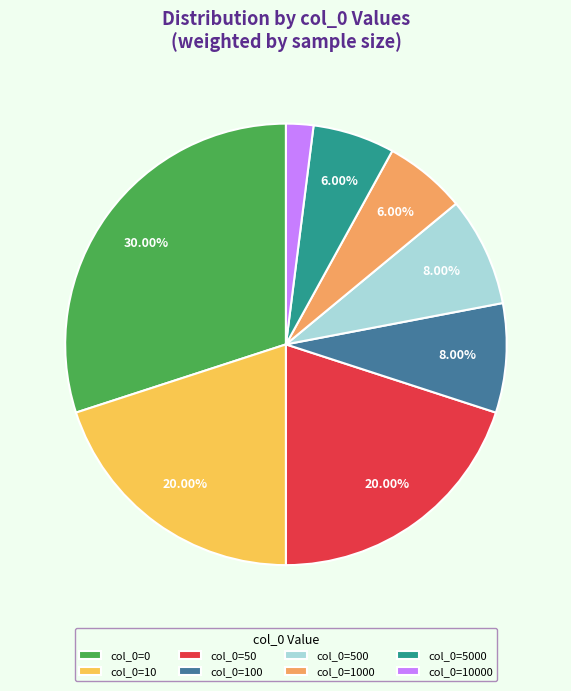

Combined, do col_0=50 and col_0=10000 account for over 50%?

No